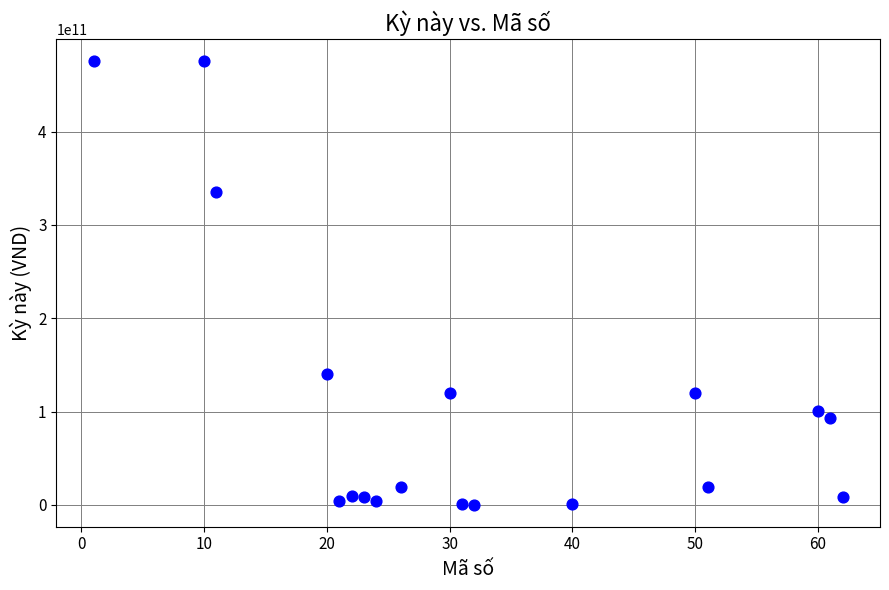

What is the range of X values (max minus min)?

61